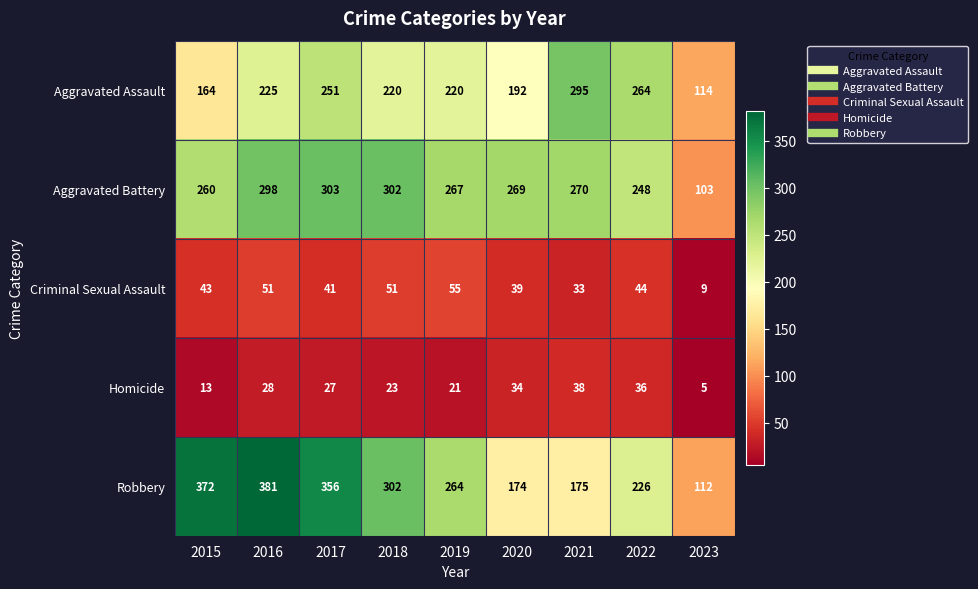

At which category is the sum across all series the highest?

2016